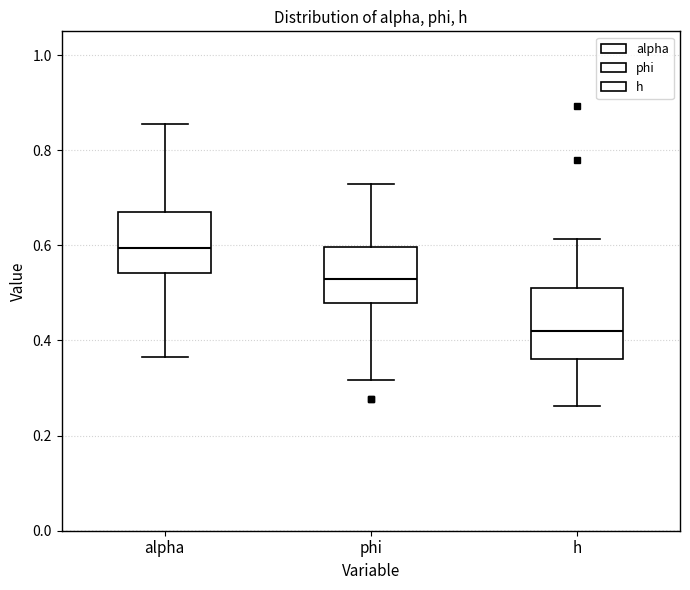

Reading left to right, transcribe this box plot: for each box, give where its median line is, the range the box spans, and where its two whiskers end, as read against the y-axis. The values are not printed on the chart, so give them approximately, as read against the axis.

alpha: median 0.60, box 0.54 to 0.66, whiskers 0.36 to 0.86
phi: median 0.52, box 0.48 to 0.60, whiskers 0.32 to 0.72
h: median 0.42, box 0.36 to 0.50, whiskers 0.26 to 0.62